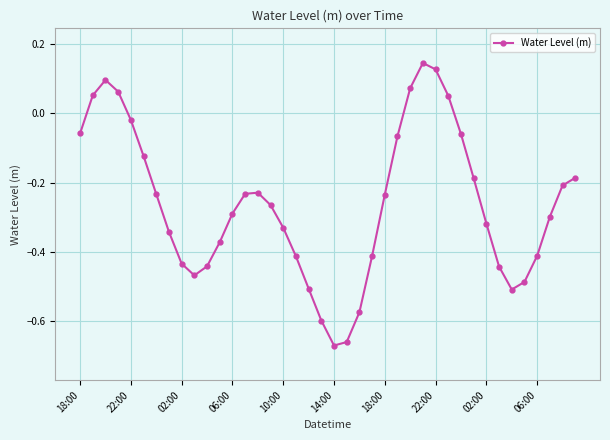

What is the difference between the second highest and minimum values?

0.8